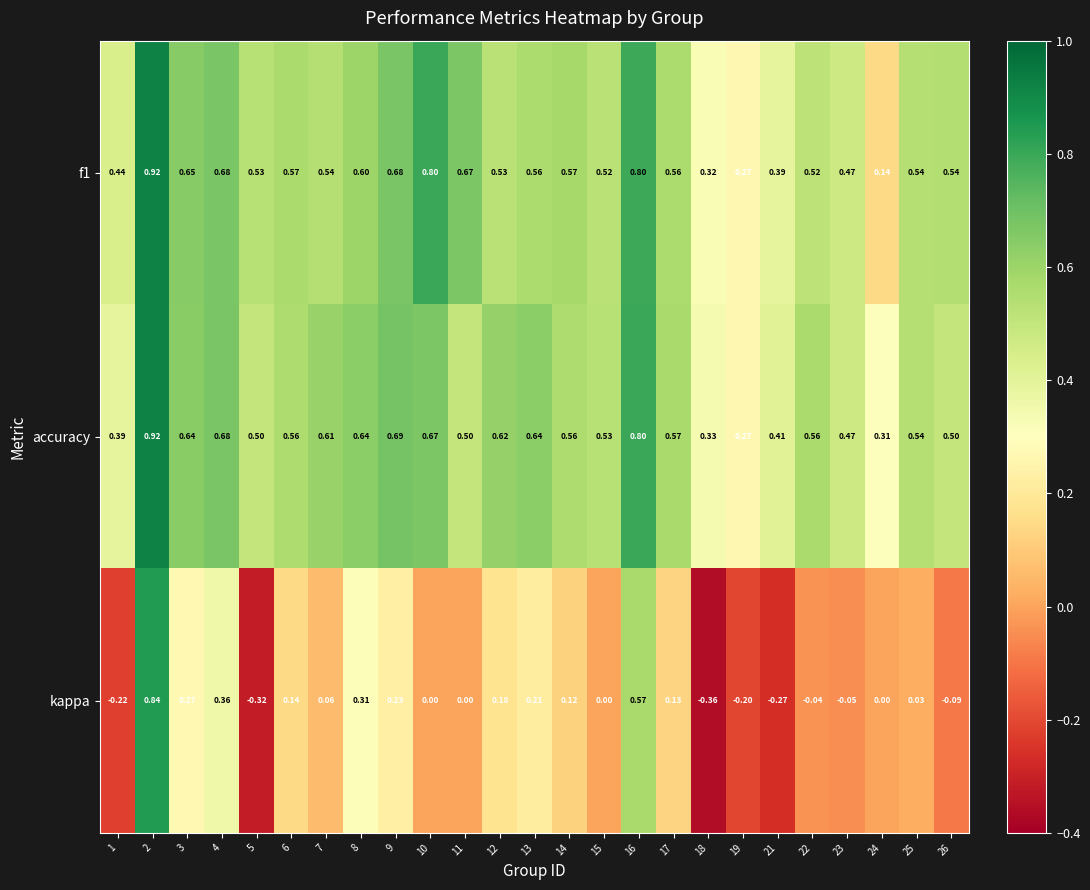

Is the value of f1 at 18 greater than the value of accuracy at 16?

No